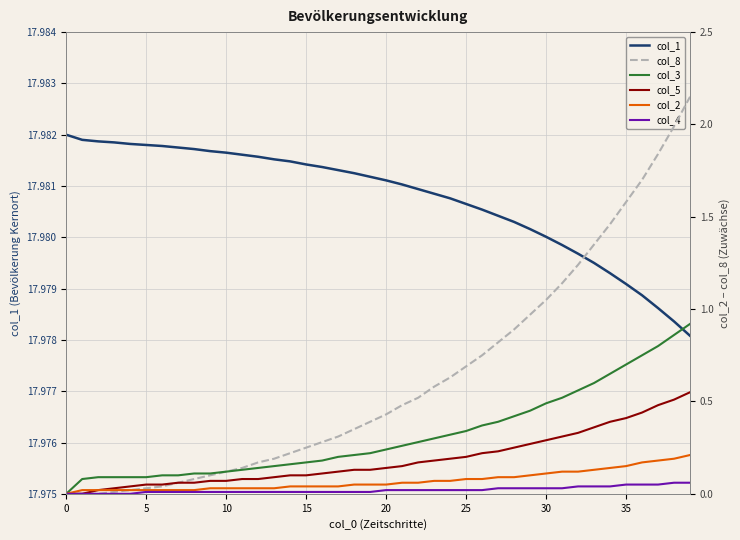

True or false: col_4 has more than 1 points higher than both neighbors.

False